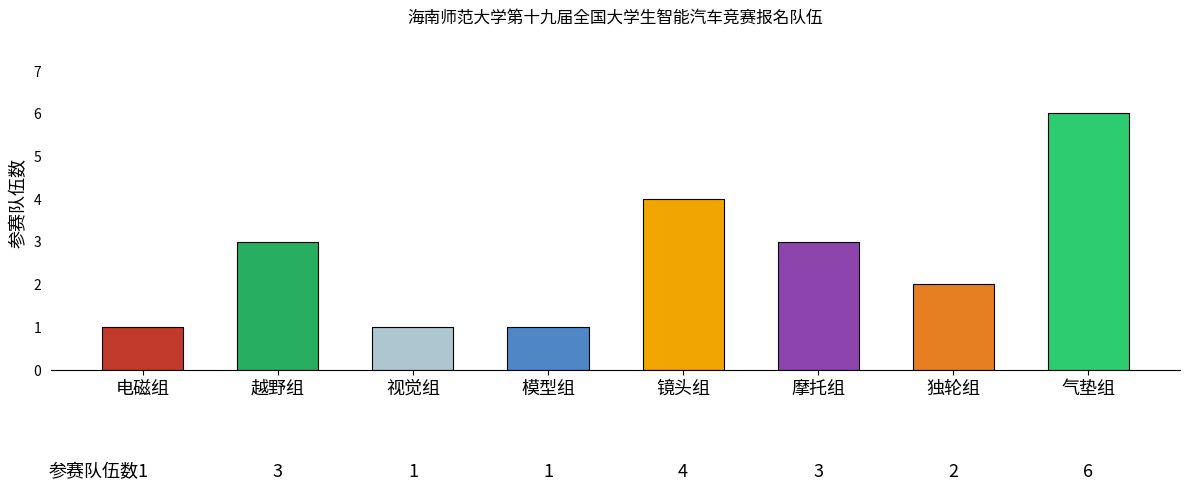

Approximately how many times larger is the value at 电磁组 compared to 越野组?

0.3